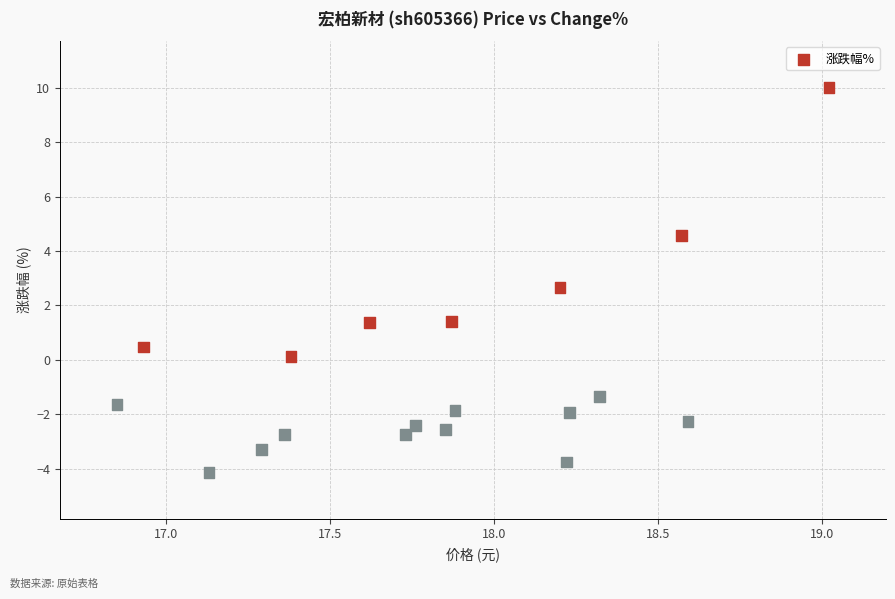

What is the range of X values (max minus min)?

2.2